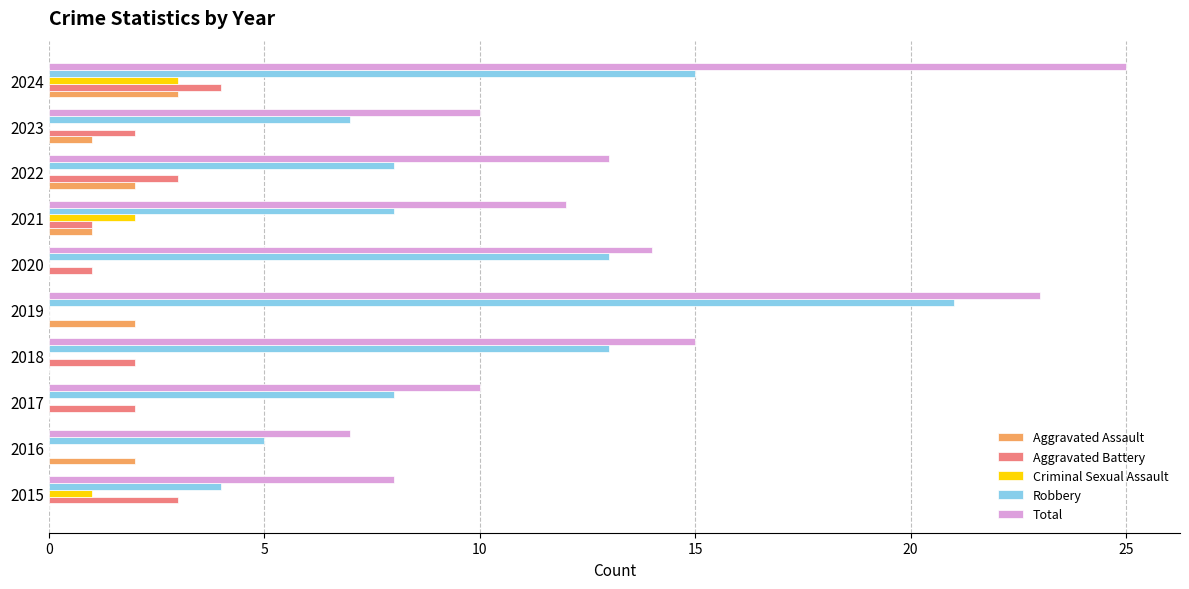

The Aggravated Assault series shows 1 at 2024. True or false?

False